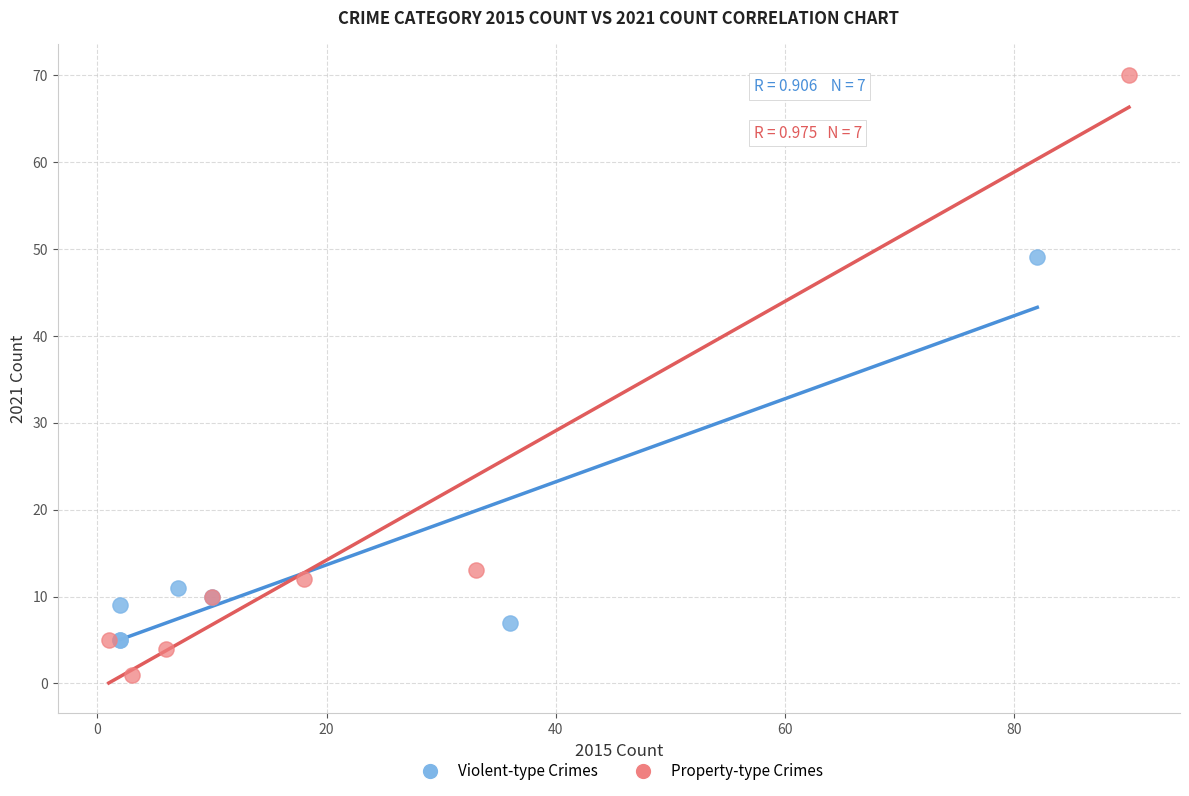

Which series contains the lowest Y value?

Property-type Crimes